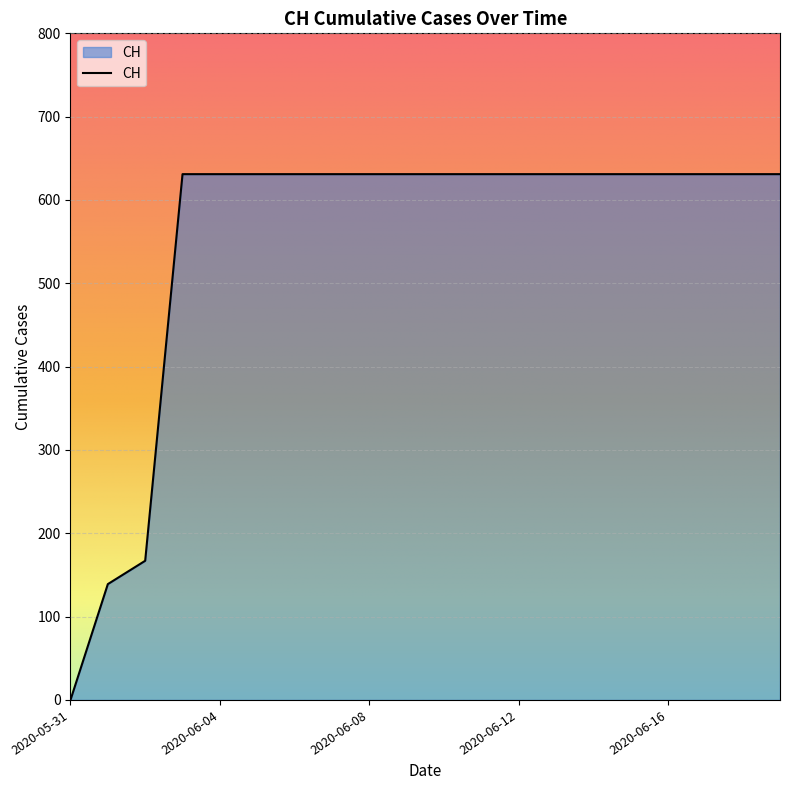

How many lines are shown in the chart?

1